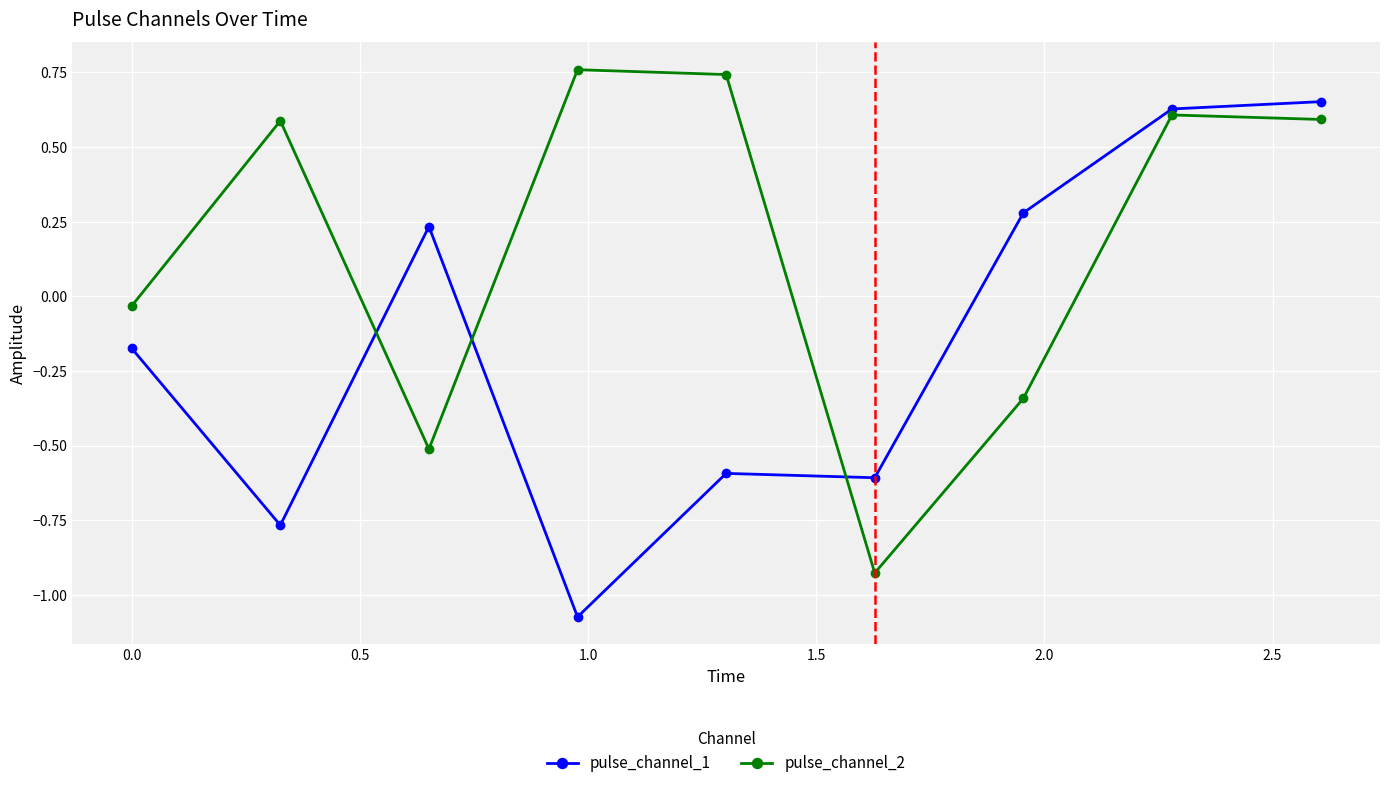

Which series has the largest total across all categories?

pulse_channel_2